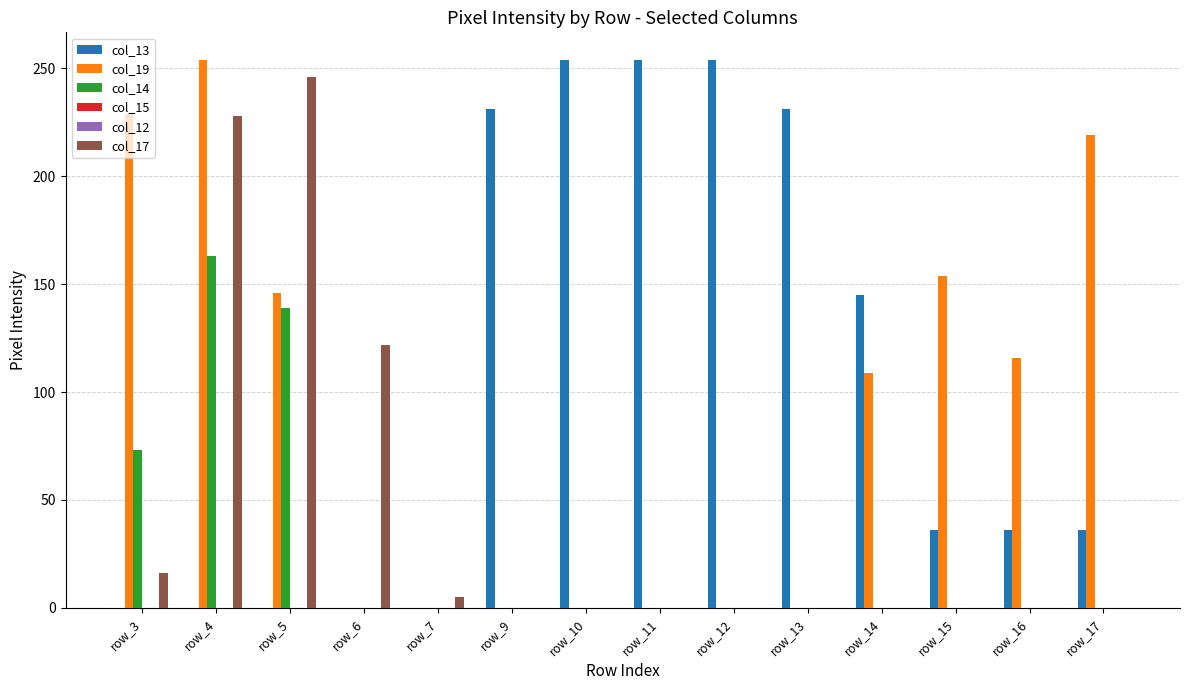

What are all the series names shown in the legend?

col_13, col_19, col_14, col_15, col_12, col_17